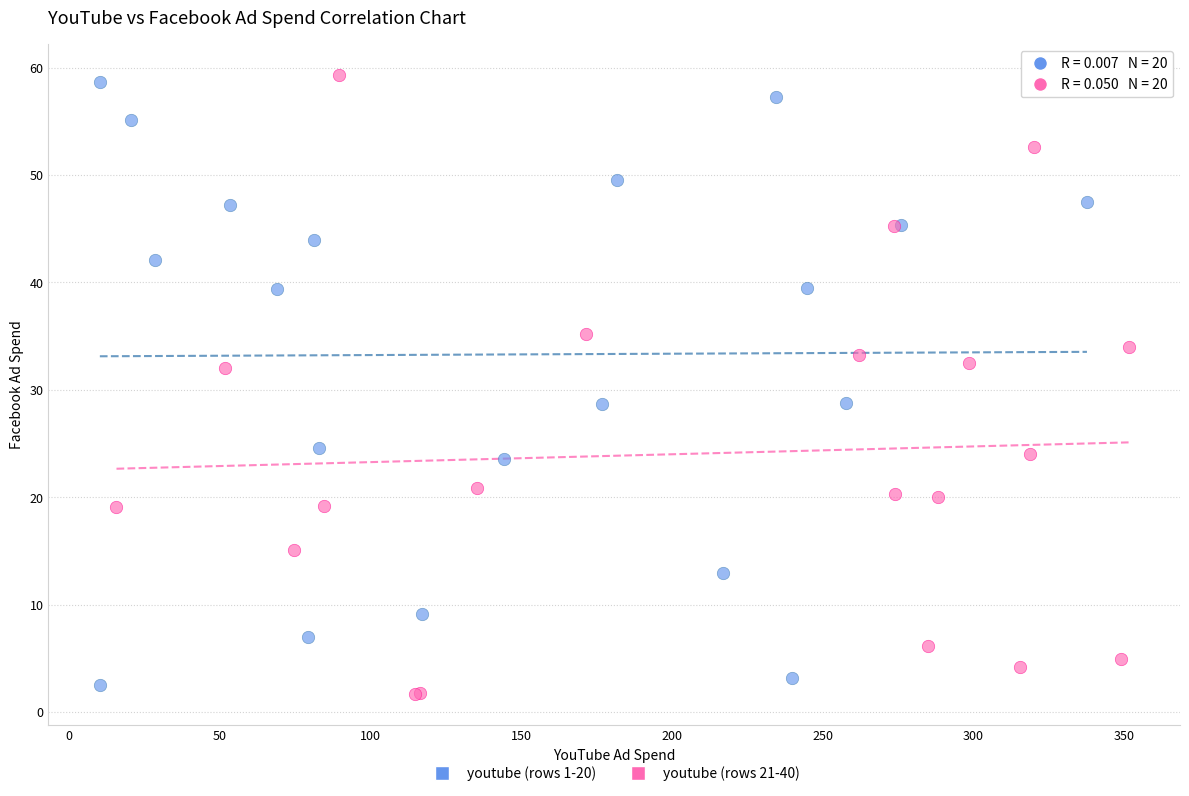

Which series contains the lowest Y value?

youtube (rows 21-40)